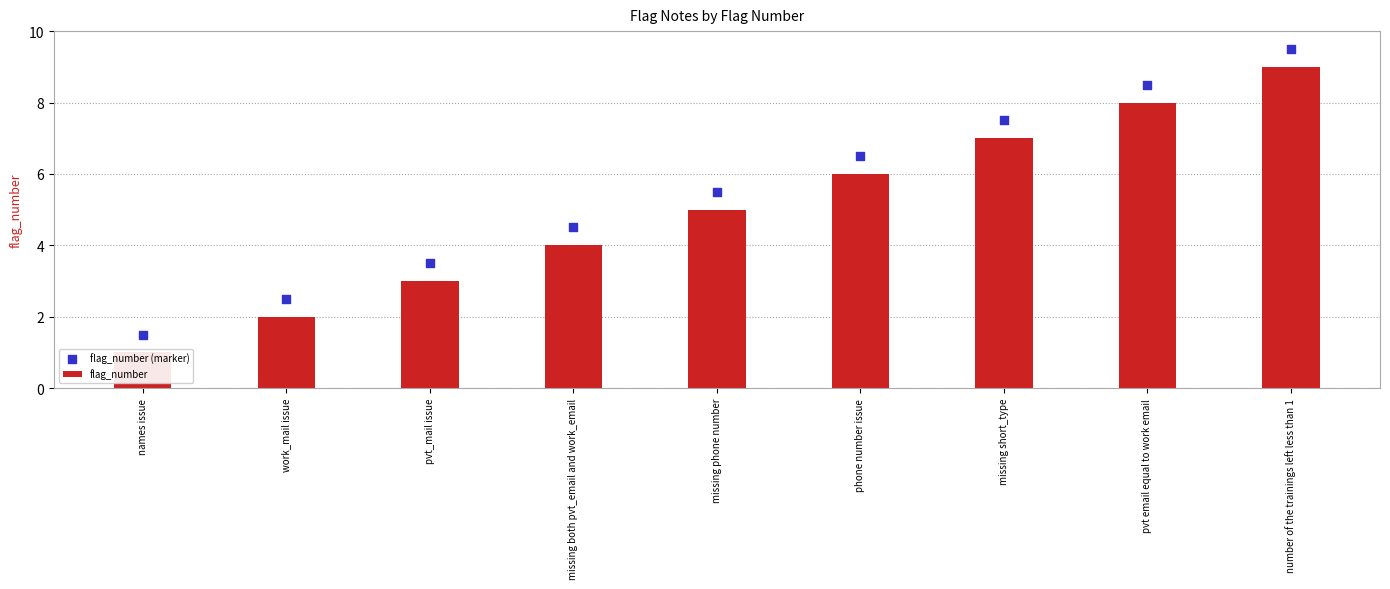

At how many categories does at least one series exceed 6?

4